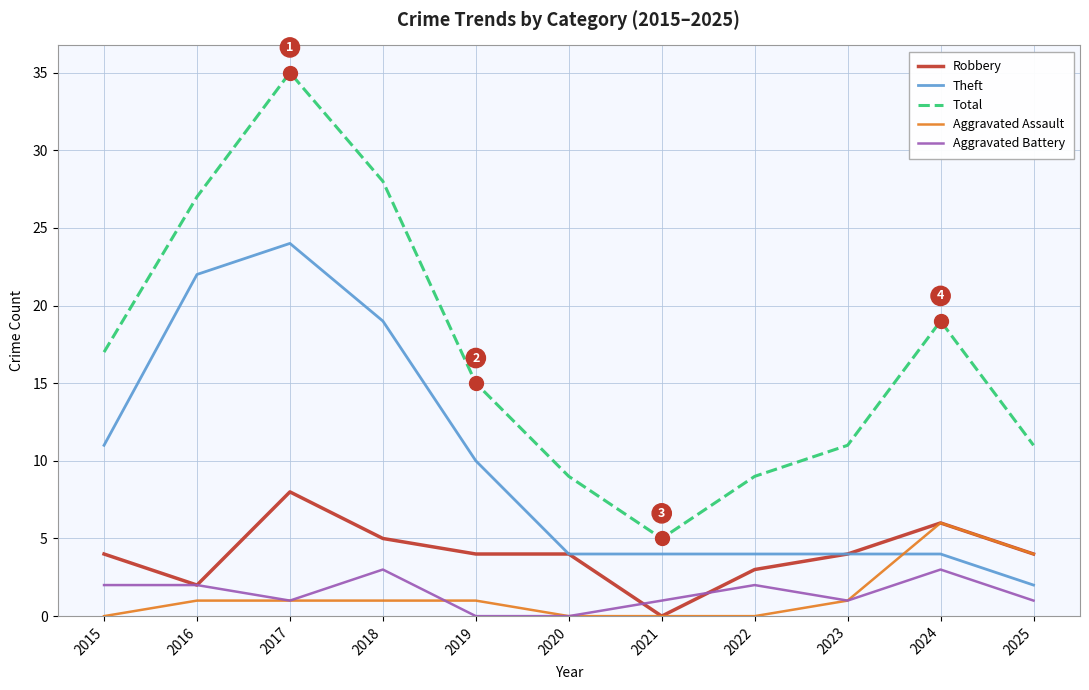

True or false: Robbery has a value of 3 at 2022.

True